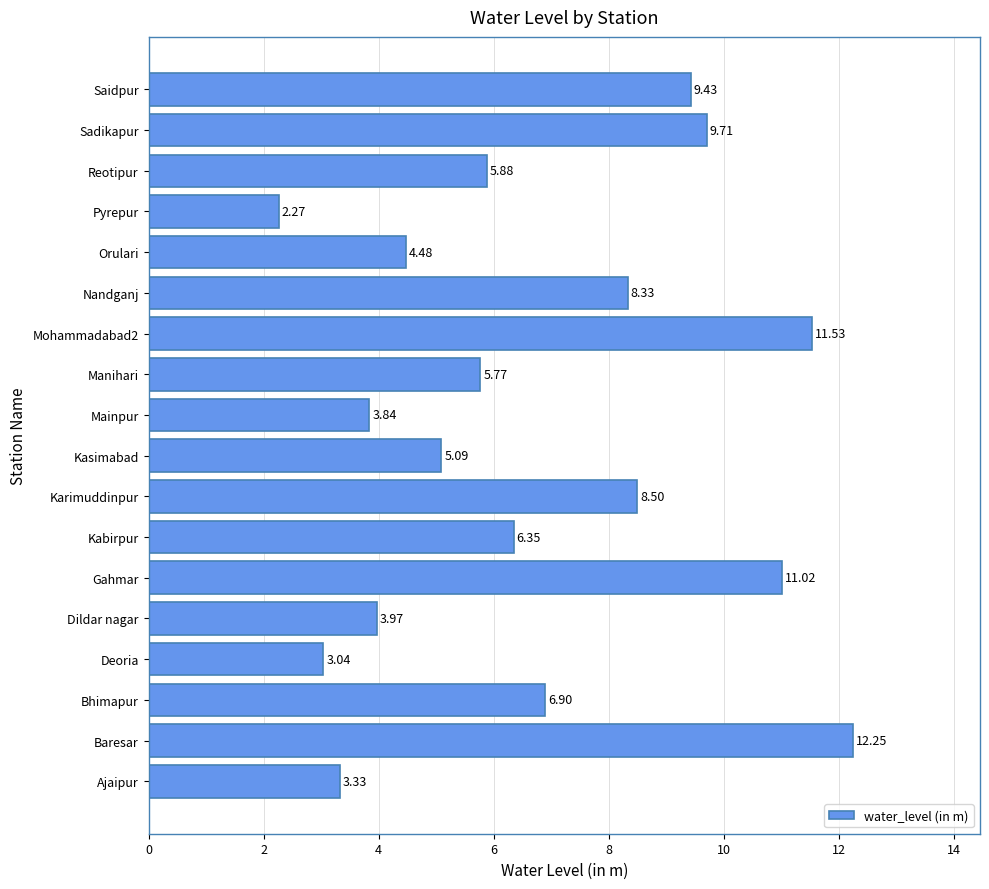

How many bars are there in total?

18